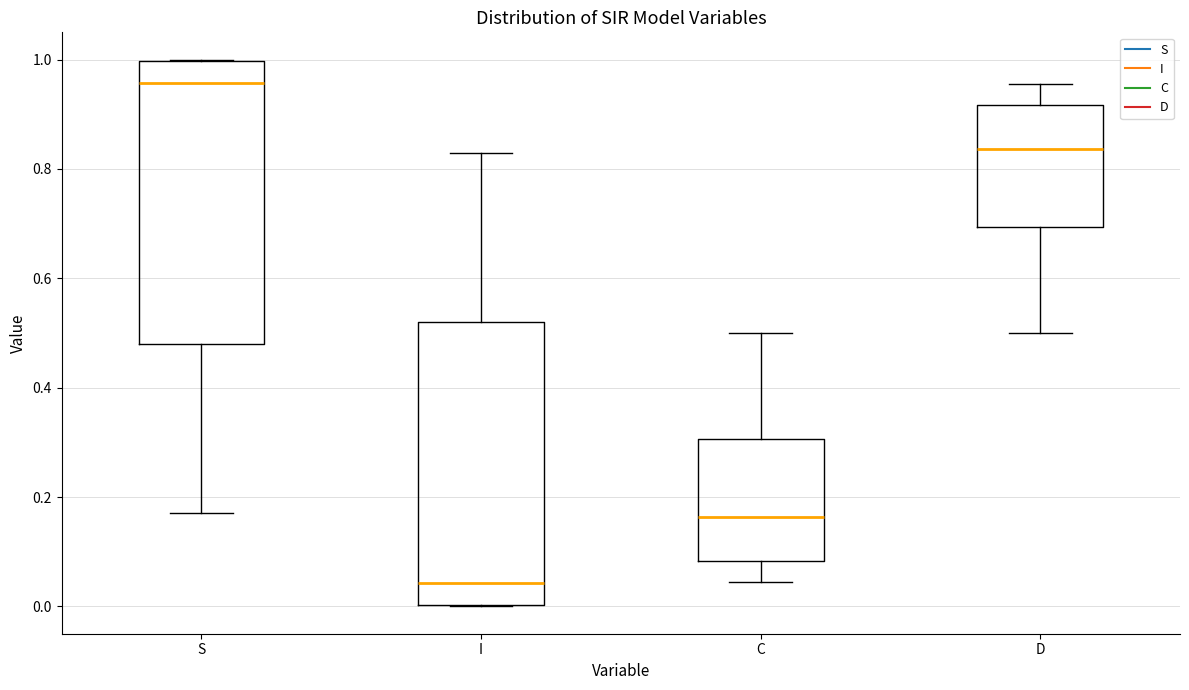

Where is the lower edge of the box for S on the y-axis? The values are not printed on the chart, so give them approximately, as read against the axis.

0.48